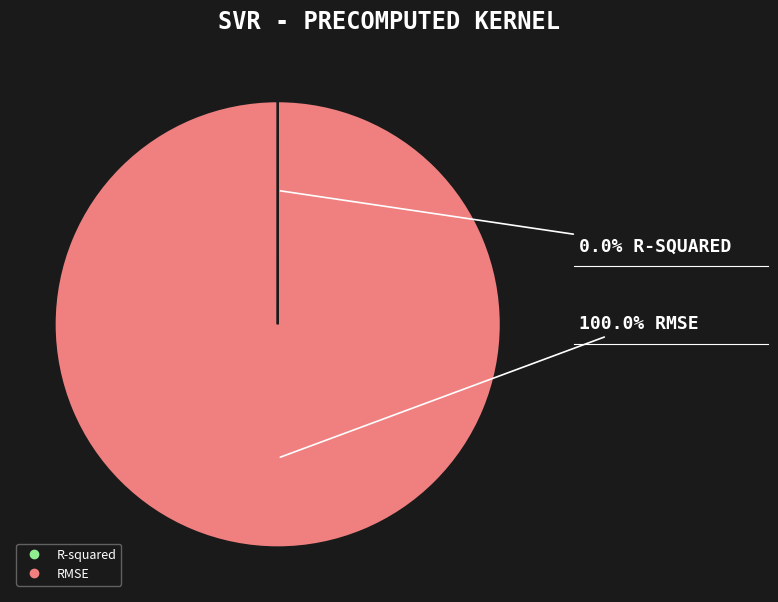

What is the majority slice?

RMSE